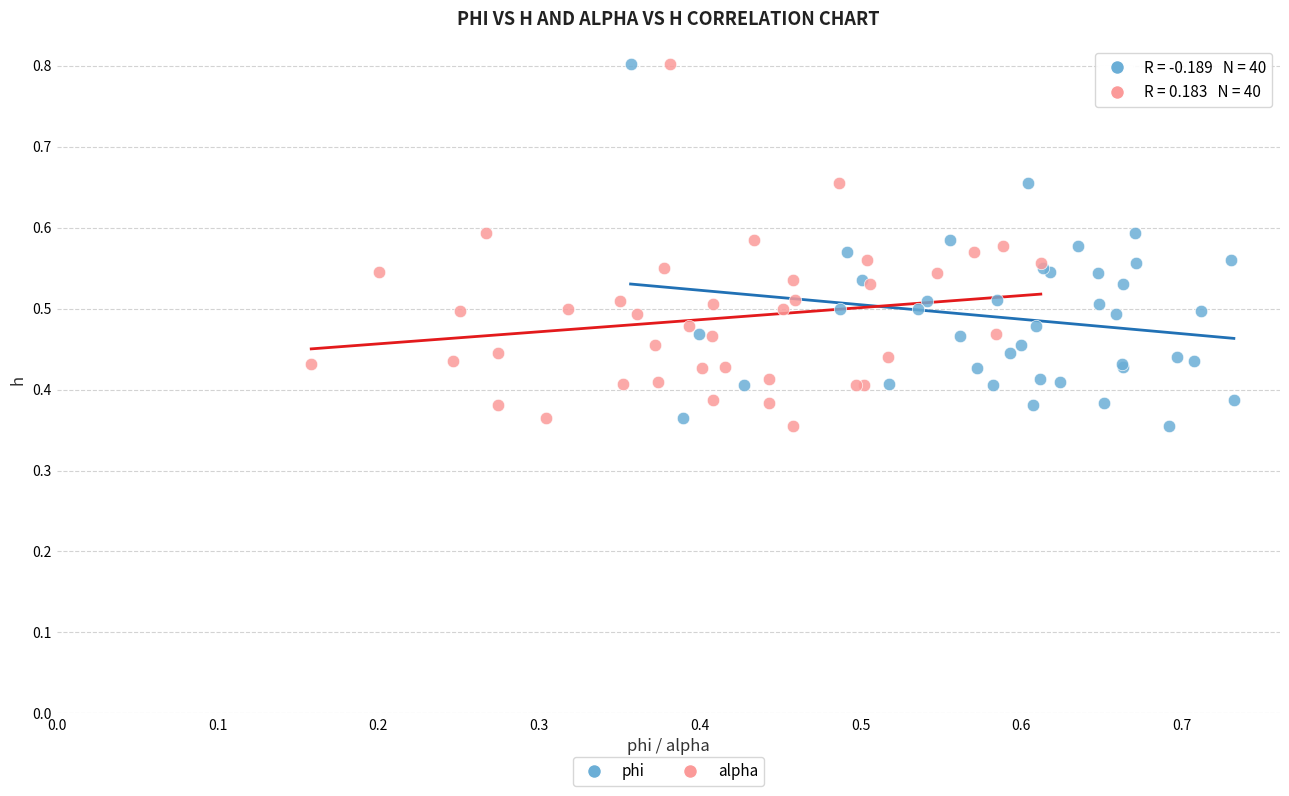

What are all the series names shown in the legend?

phi, alpha